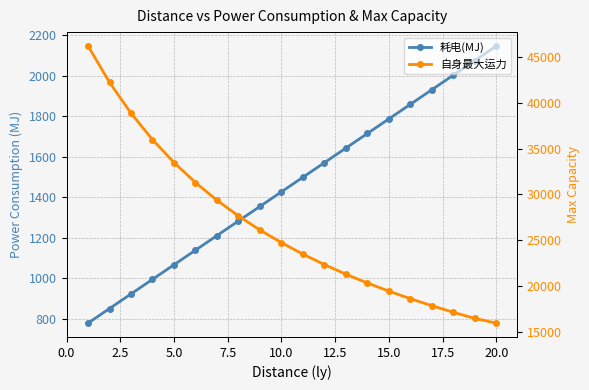

What is the difference between the maximum and minimum values in the 自身最大运力 series?

30229